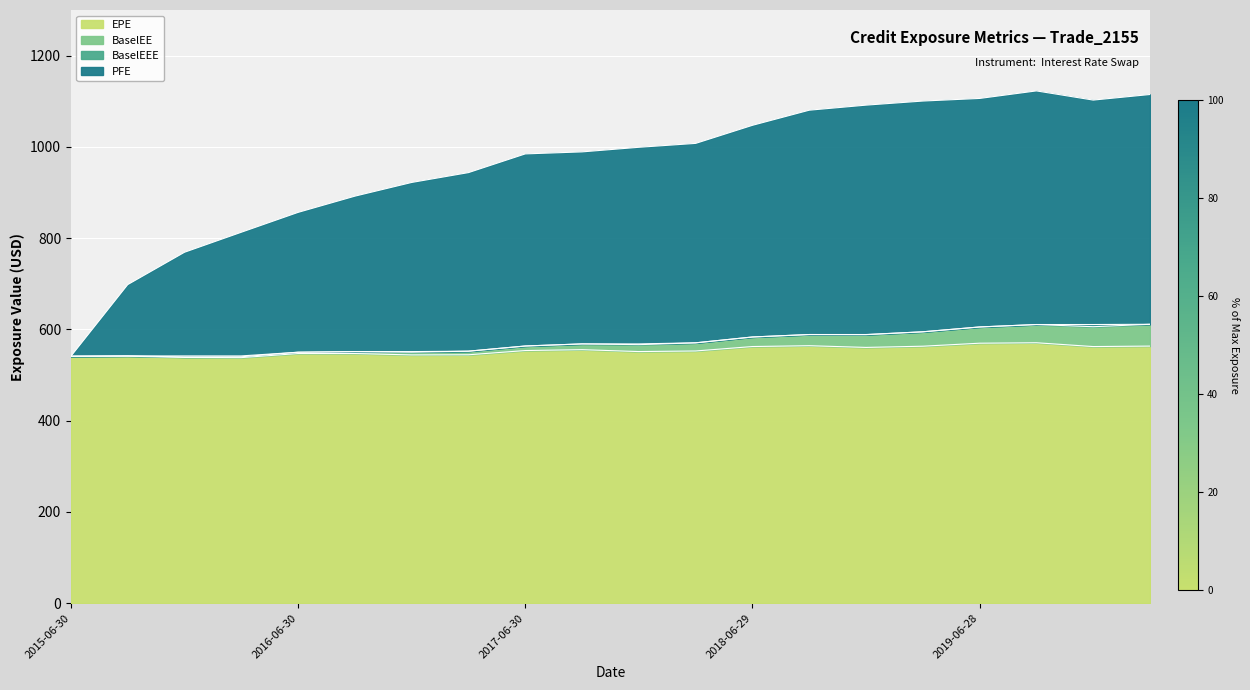

What is the label of the 18th point from the right?

2015-12-31